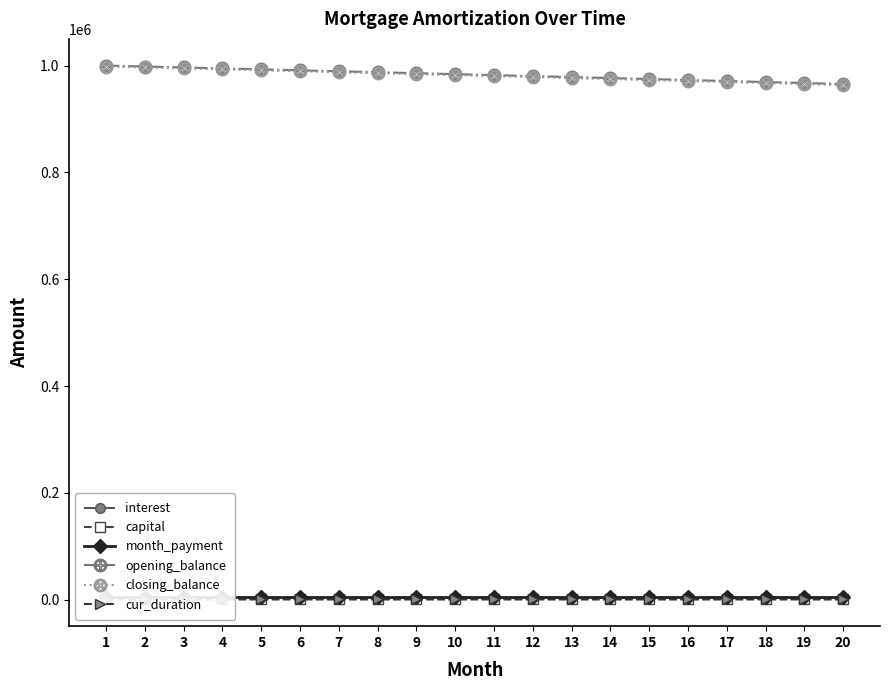

The value of closing_balance at 8 is 985751.5. True or false?

True